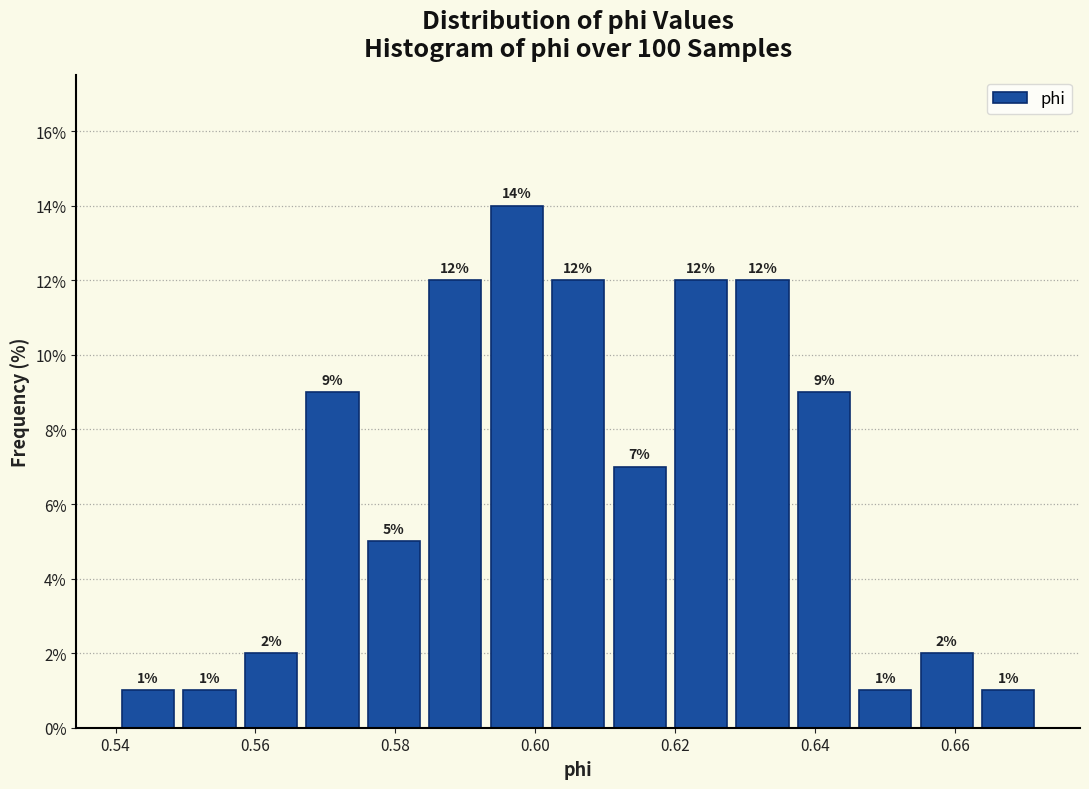

What is the height of the bar covering 0.602 to 0.610 on the x-axis? The bar edges are not printed on the chart, so give them approximately, as read against the axis.

12